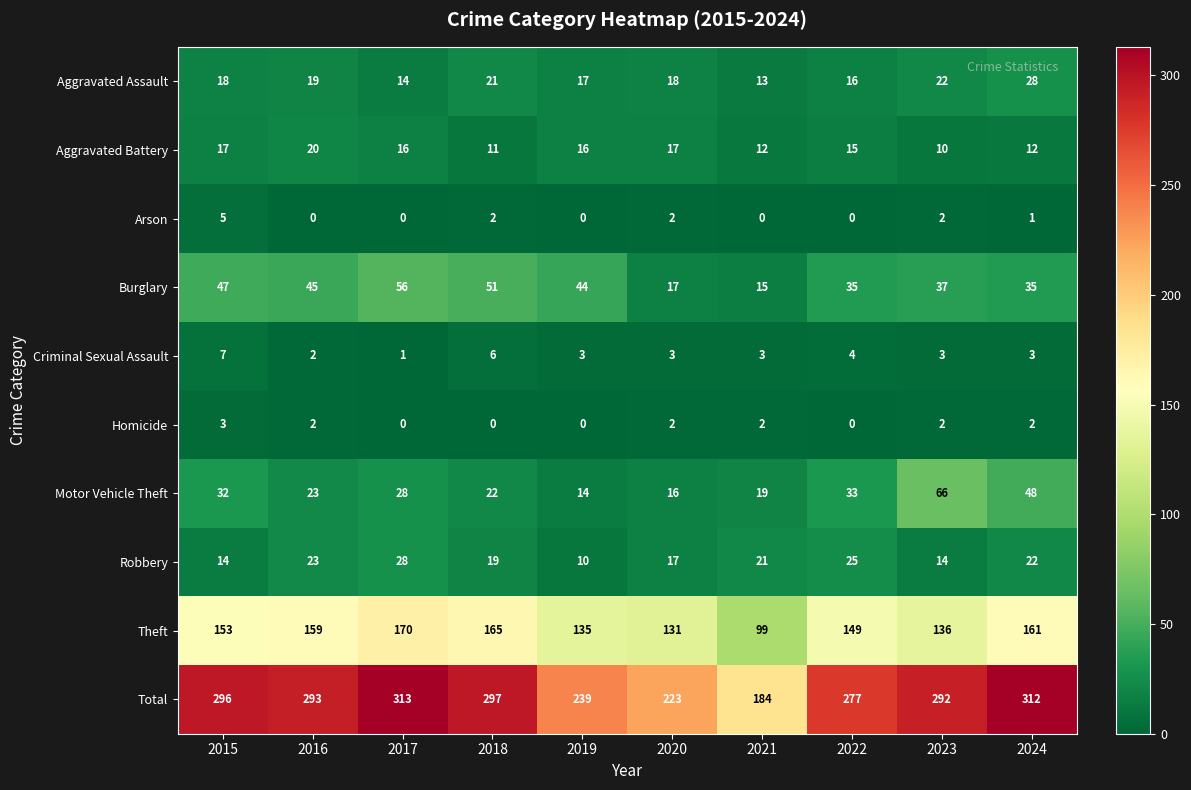

What is the difference between the maximum and minimum values in the Theft series?

71